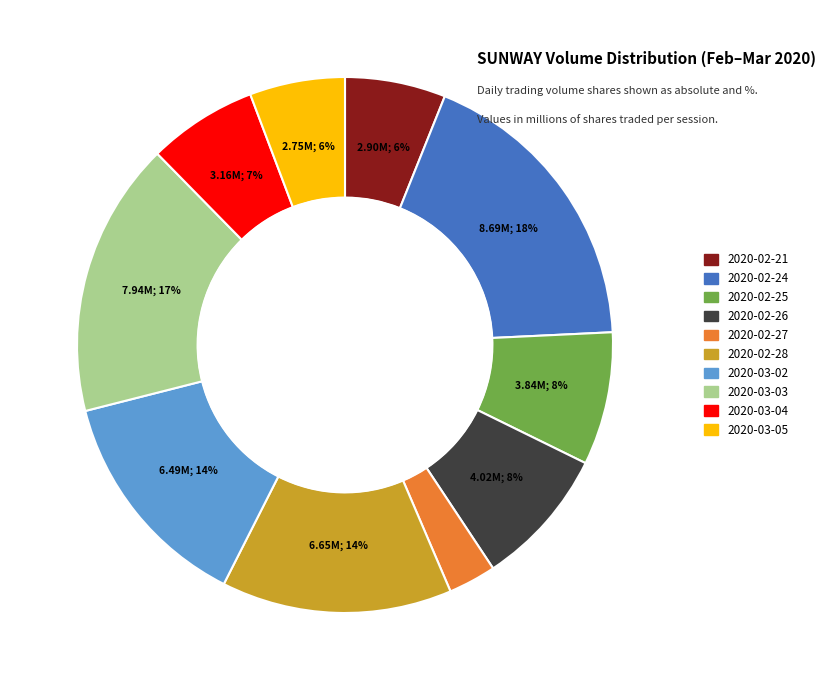

To the nearest percent, what is the difference between the largest and smallest slice percentages?

15%